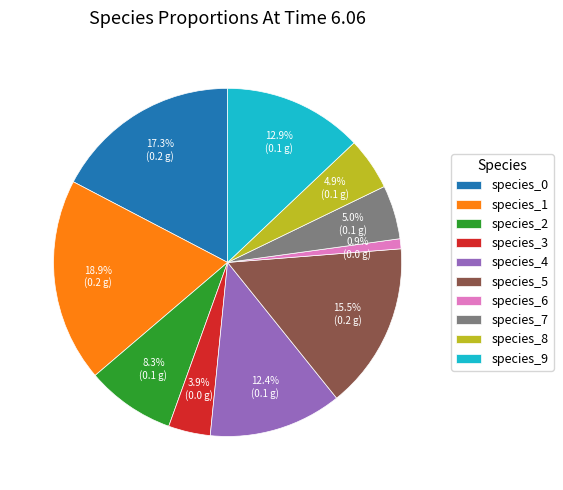

How many slices are in this pie chart?

10